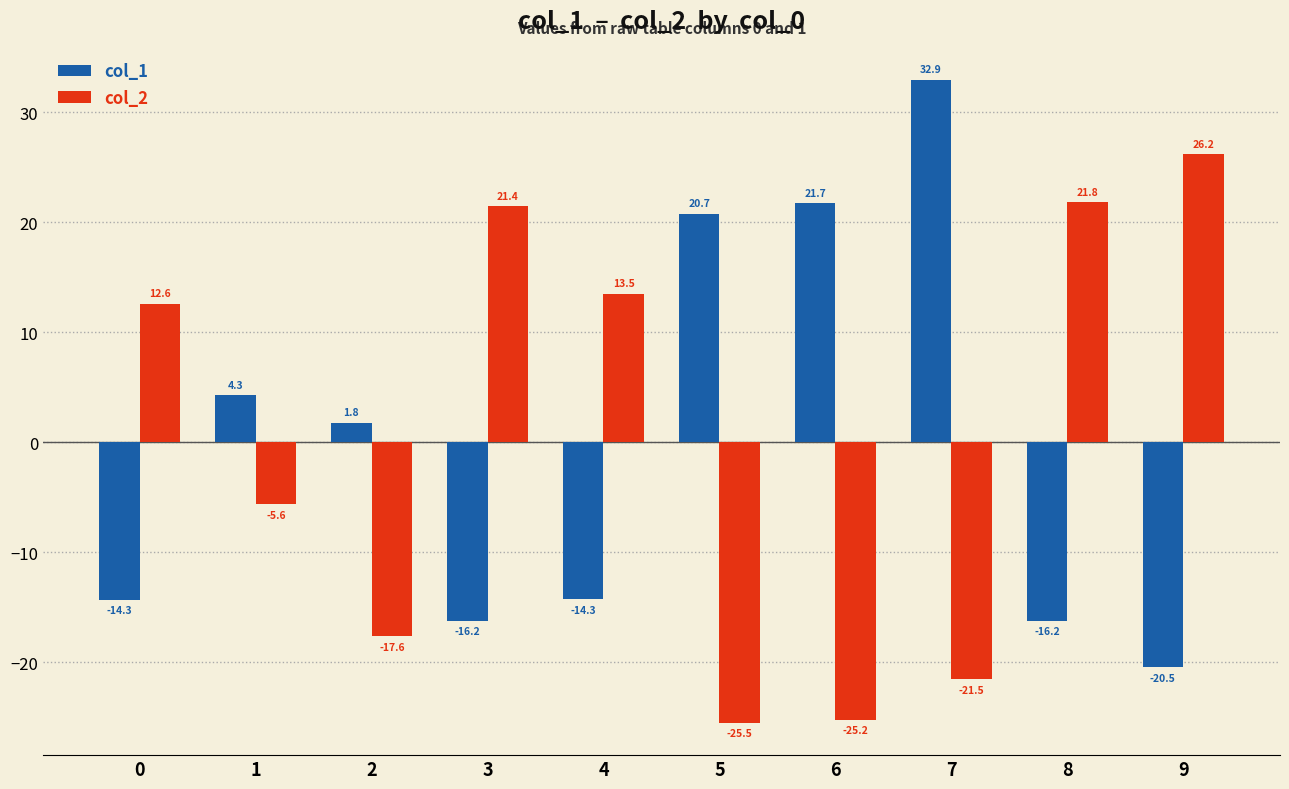

What is the spread (max minus min) of values at 9?

46.6